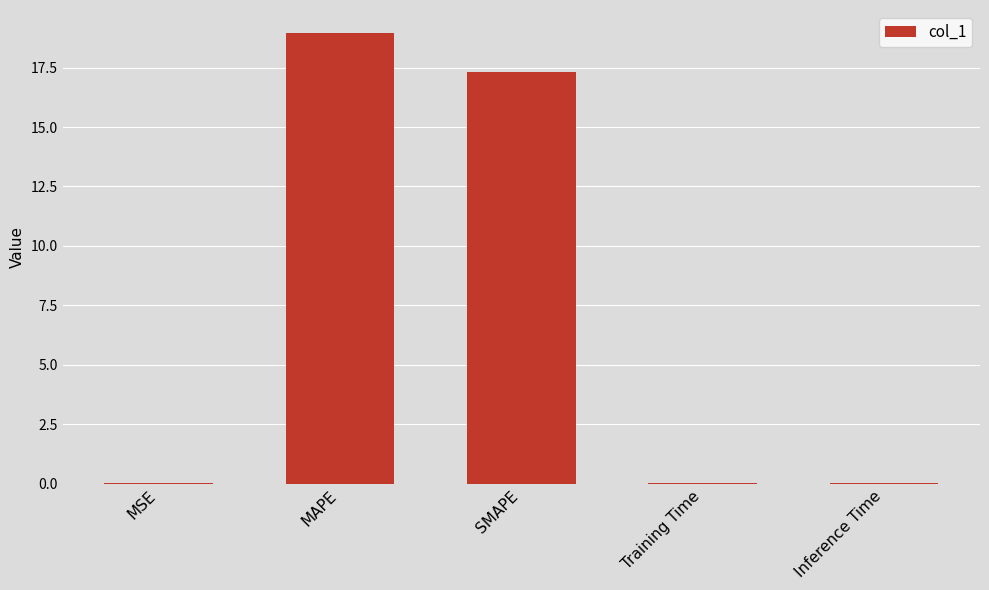

What is the sum of the values at MAPE and Inference Time?

19.0